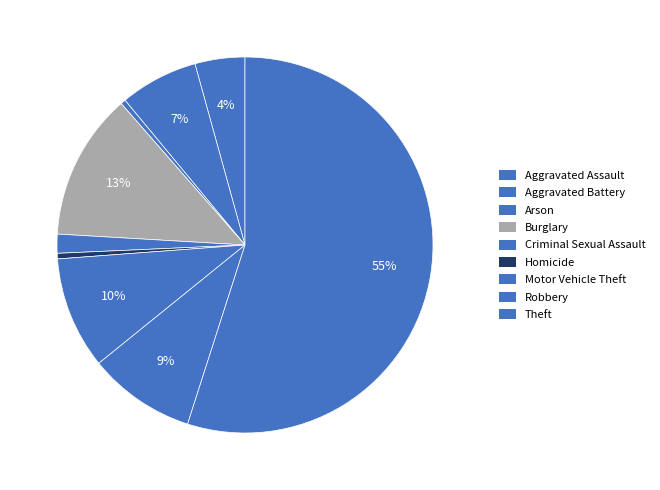

To the nearest percent, what is the average slice percentage?

11%